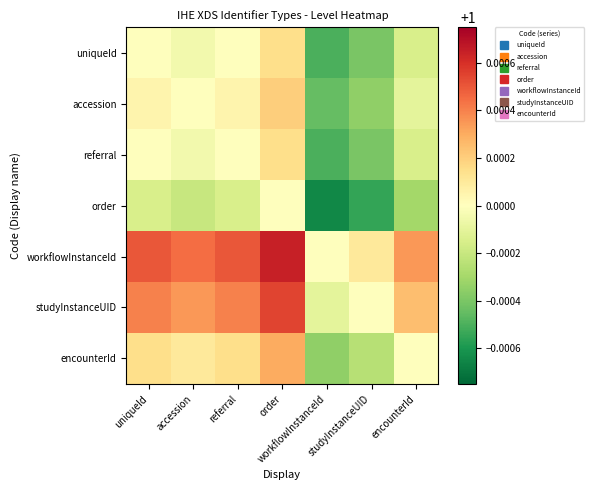

Reading left to right, list all the values displayed in this chart.

uniqueId: uniqueId=1.0	accession=1.0	referral=1.0	order=1.0	workflowInstanceId=1.0	studyInstanceUID=1.0	encounterId=1.0
accession: uniqueId=1.0	accession=1.0	referral=1.0	order=1.0	workflowInstanceId=1.0	studyInstanceUID=1.0	encounterId=1.0
referral: uniqueId=1.0	accession=1.0	referral=1.0	order=1.0	workflowInstanceId=1.0	studyInstanceUID=1.0	encounterId=1.0
order: uniqueId=1.0	accession=1.0	referral=1.0	order=1.0	workflowInstanceId=1.0	studyInstanceUID=1.0	encounterId=1.0
workflowInstanceId: uniqueId=1.0	accession=1.0	referral=1.0	order=1.0	workflowInstanceId=1.0	studyInstanceUID=1.0	encounterId=1.0
studyInstanceUID: uniqueId=1.0	accession=1.0	referral=1.0	order=1.0	workflowInstanceId=1.0	studyInstanceUID=1.0	encounterId=1.0
encounterId: uniqueId=1.0	accession=1.0	referral=1.0	order=1.0	workflowInstanceId=1.0	studyInstanceUID=1.0	encounterId=1.0